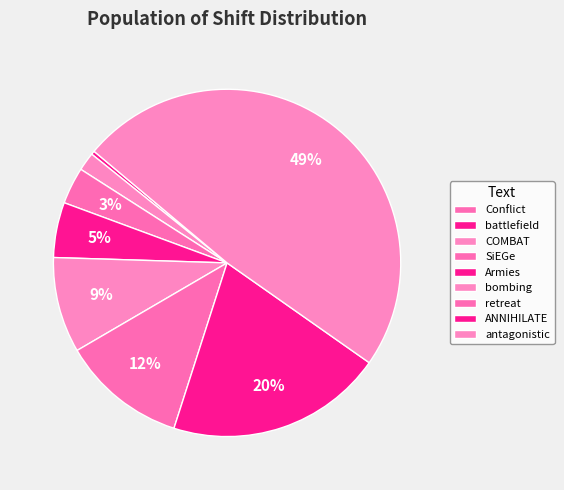

Which category has the biggest portion of the pie?

antagonistic